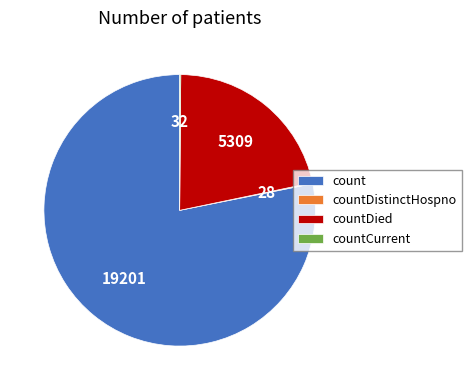

What is the largest slice in the pie chart?

count